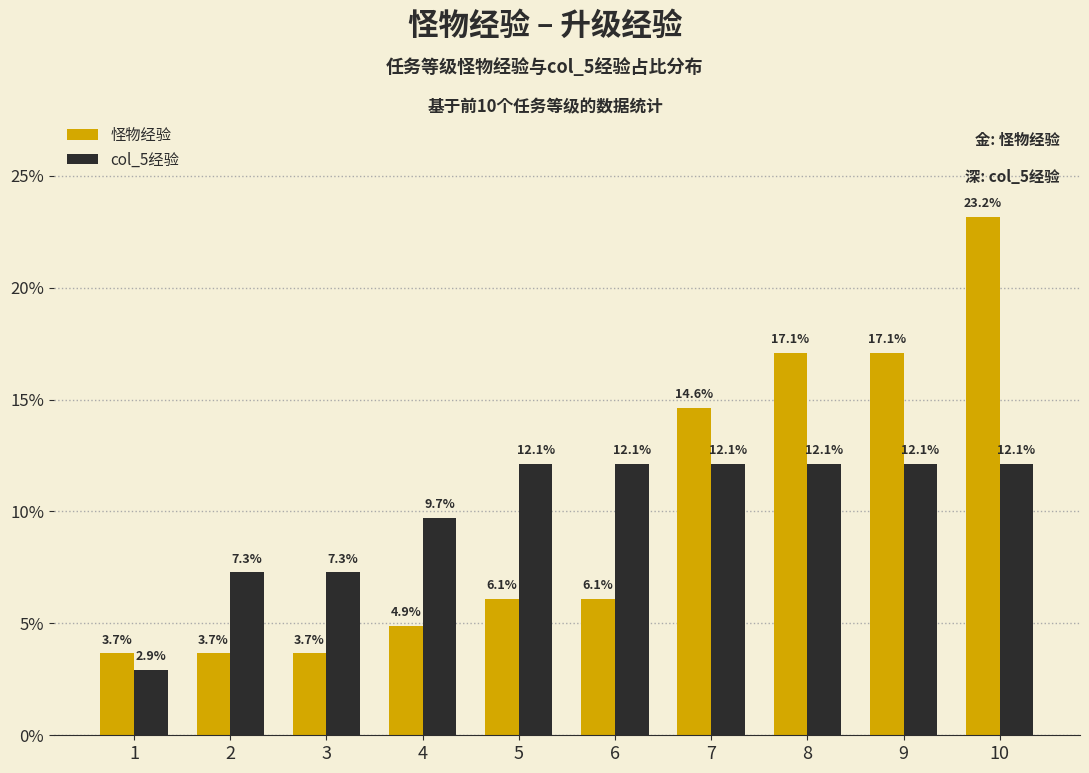

Is the value of 怪物经验 at 3 greater than the value of col_5经验 at 4?

No